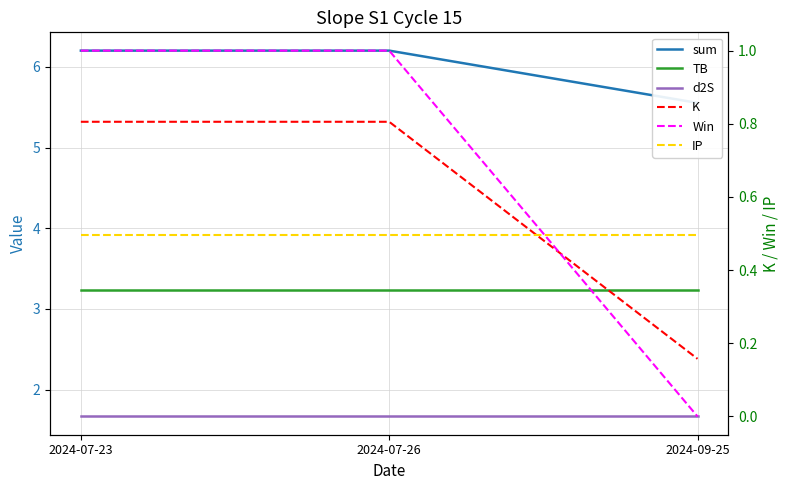

What is the value of the K point at the 1st from the left?

0.8